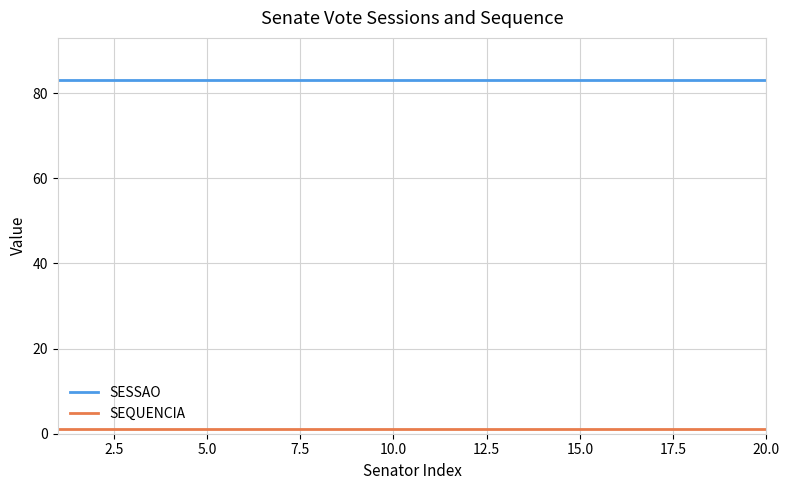

What is the greatest value displayed?

83